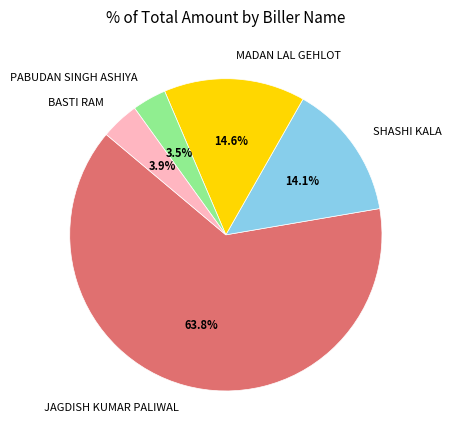

Between MADAN LAL GEHLOT and SHASHI KALA, which is larger?

MADAN LAL GEHLOT